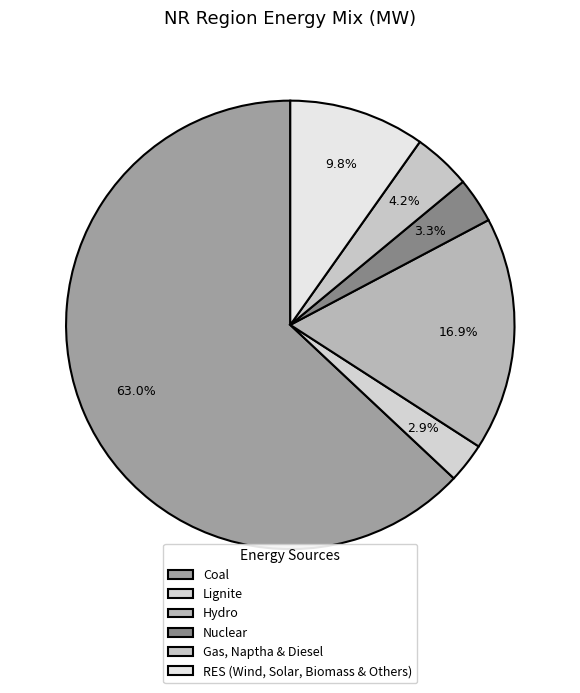

What percentage is NOT represented by Gas, Naptha & Diesel?

95.8%